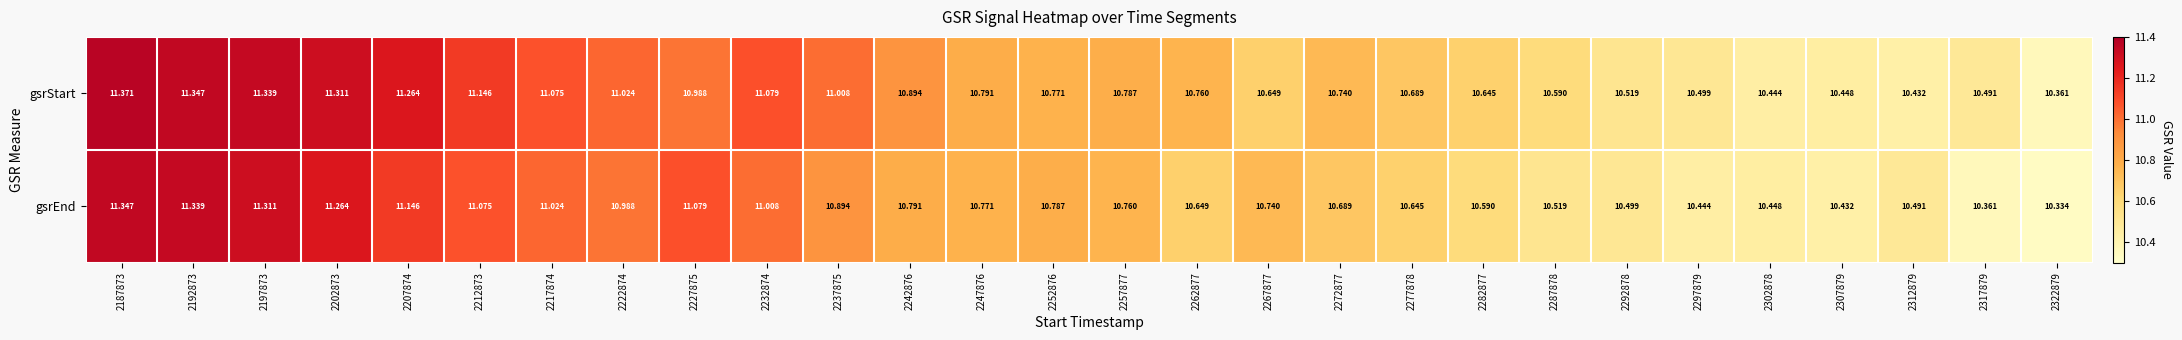

What is the spread (max minus min) of values at 2312879?

0.1